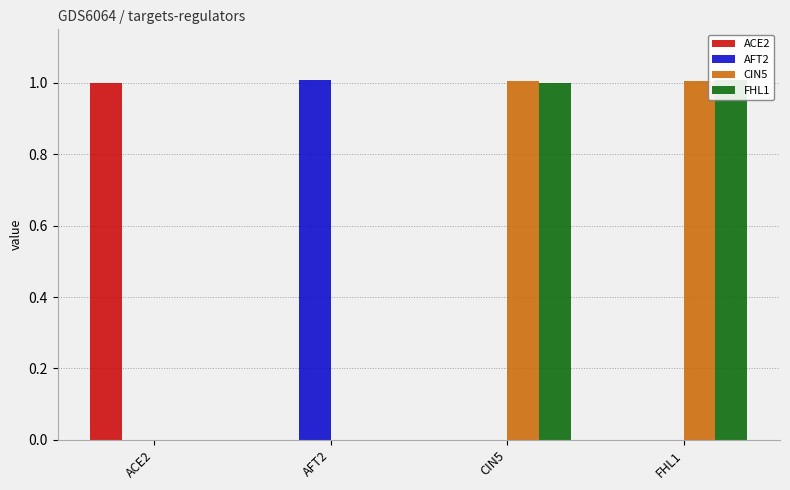

How many series are shown in this chart?

4